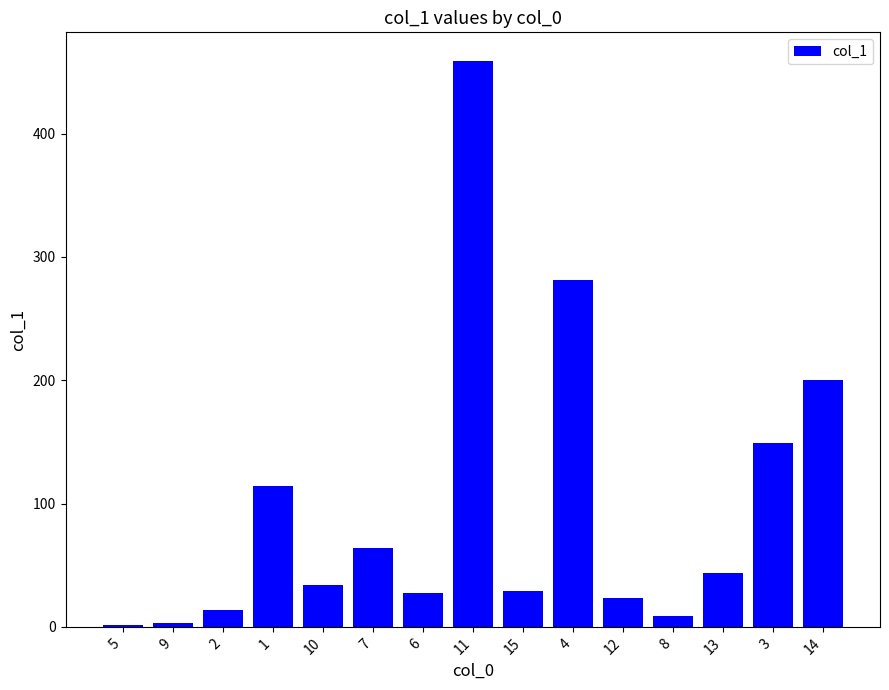

Between 10 and 9, which is larger?

10